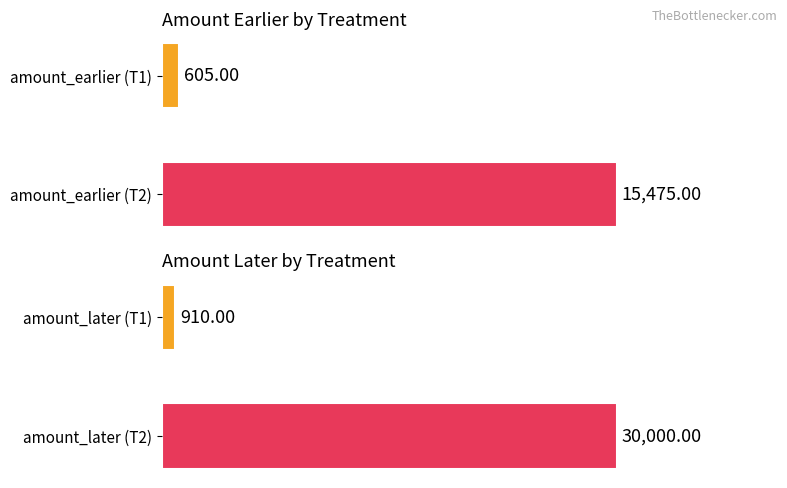

What is the value of the amount_later bar at the 1st from the left?

910